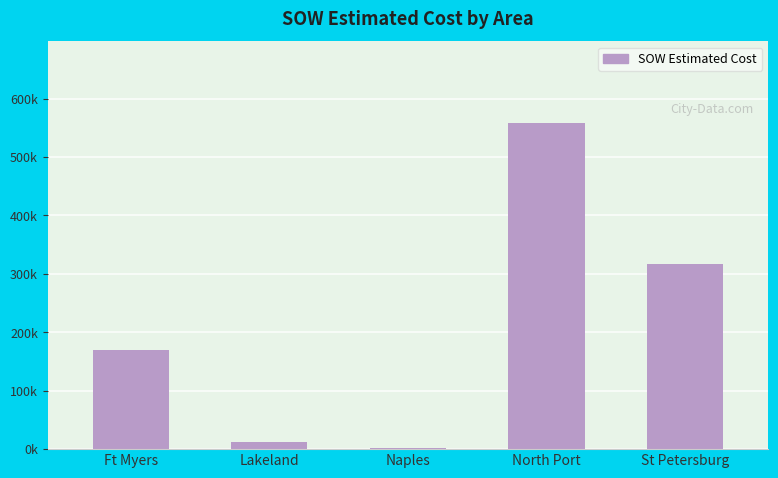

Are the bars horizontal?

No